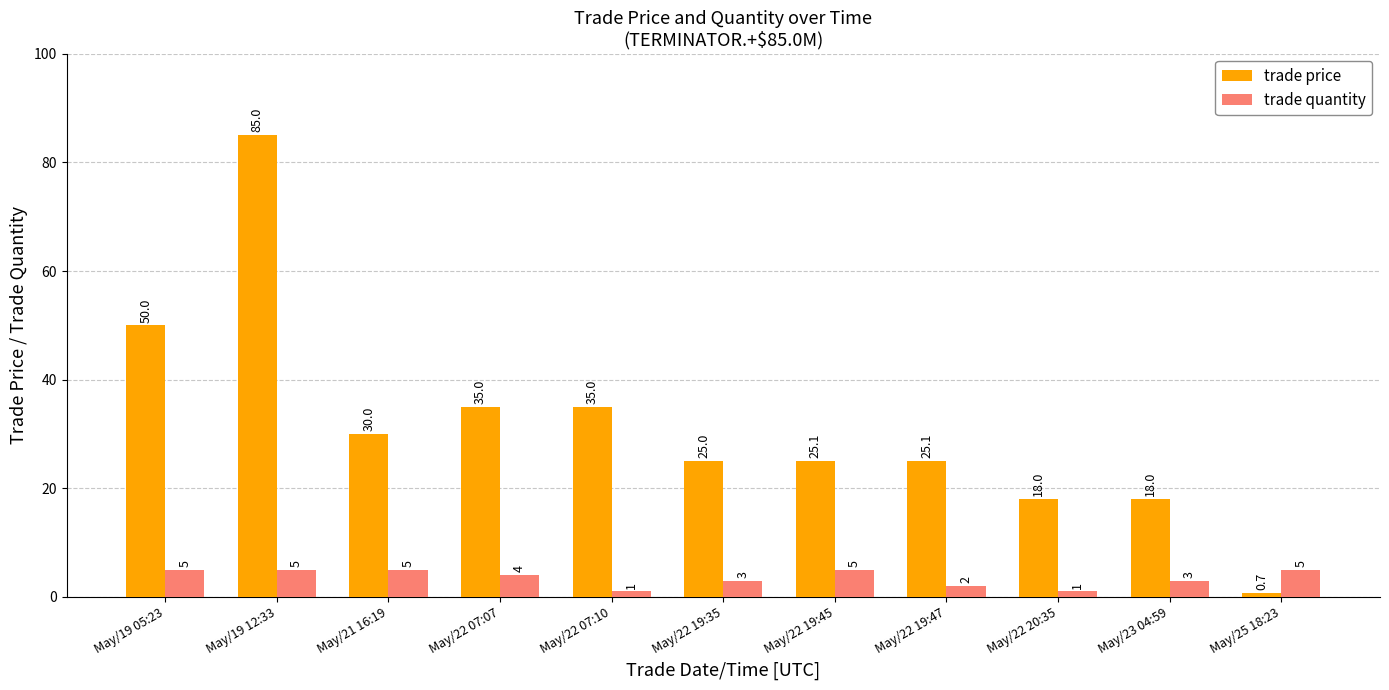

What is the average value of the trade price series?

31.5